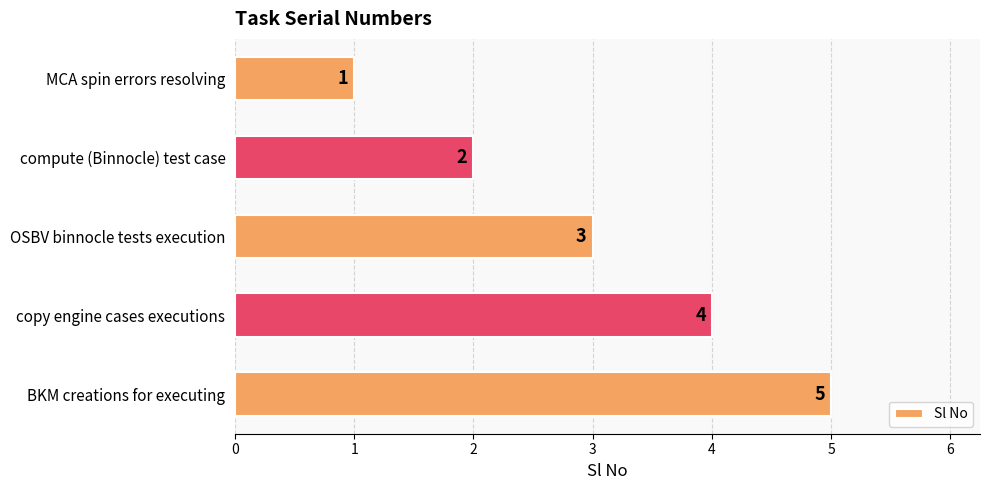

True or false: the data shows 3 at compute (Binnocle) test case.

False